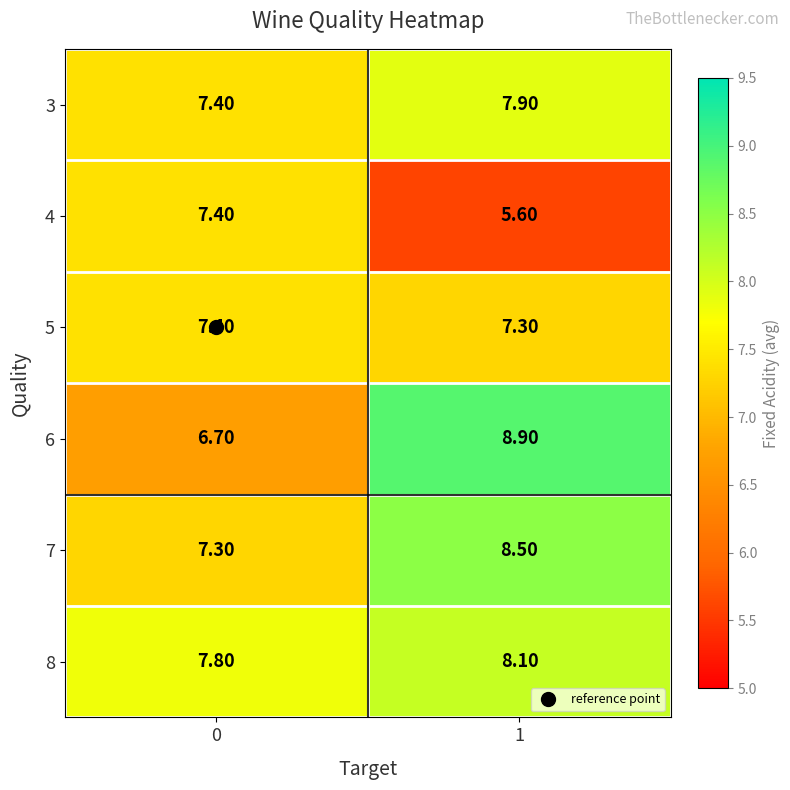

At 1, list the series in order from largest to smallest.

6, 7, 8, 3, 5, 4